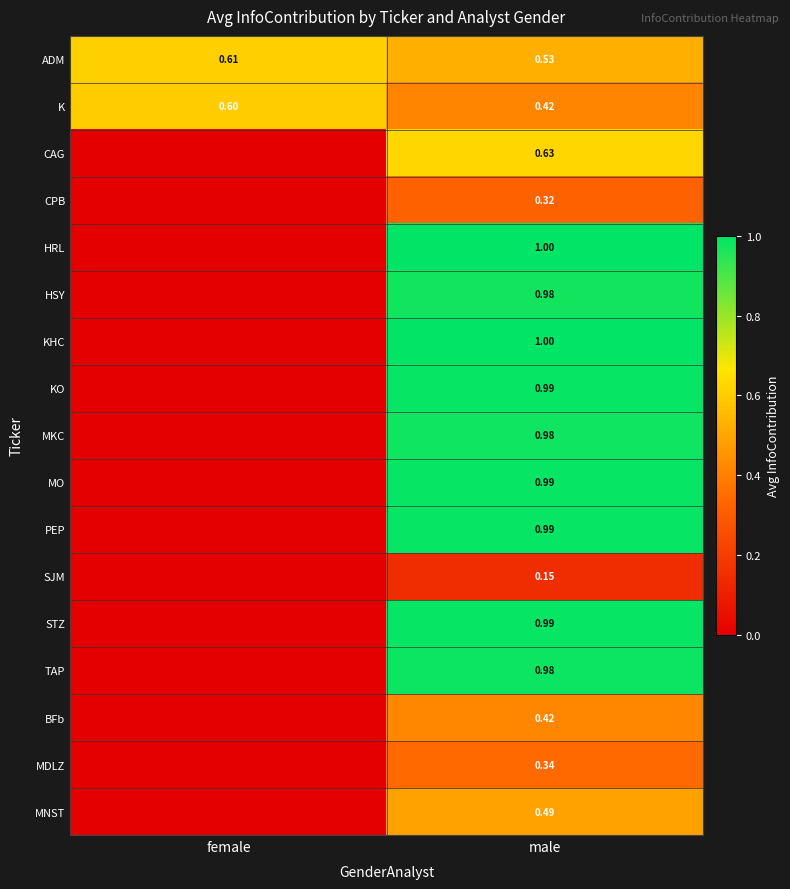

What is the spread (max minus min) of values at female?

0.6